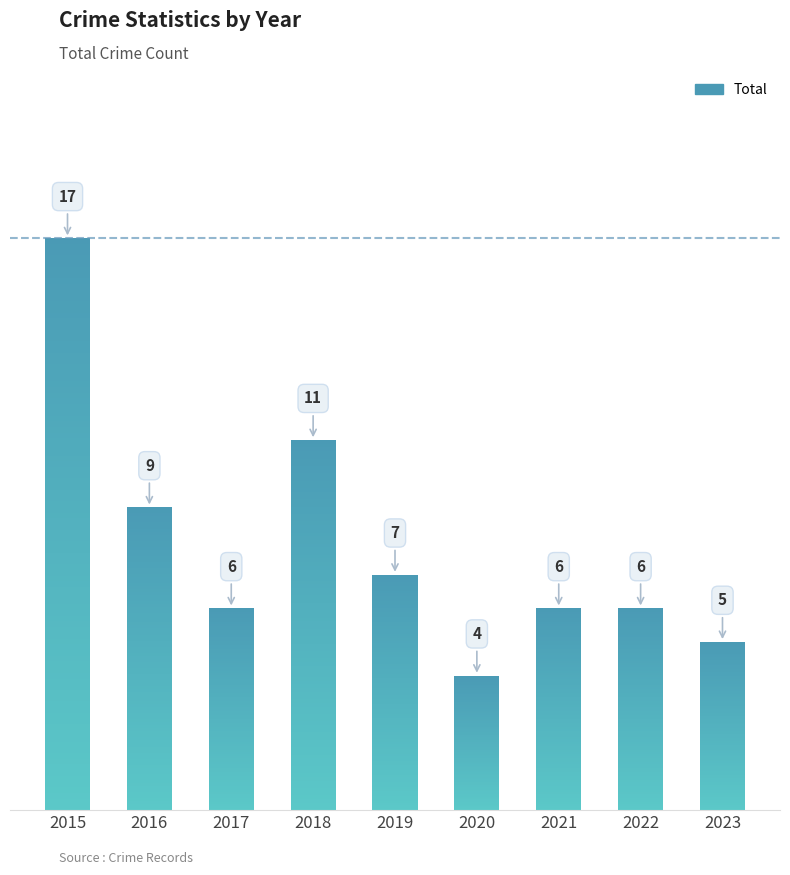

What is the value of the 8th bar from the left?

6